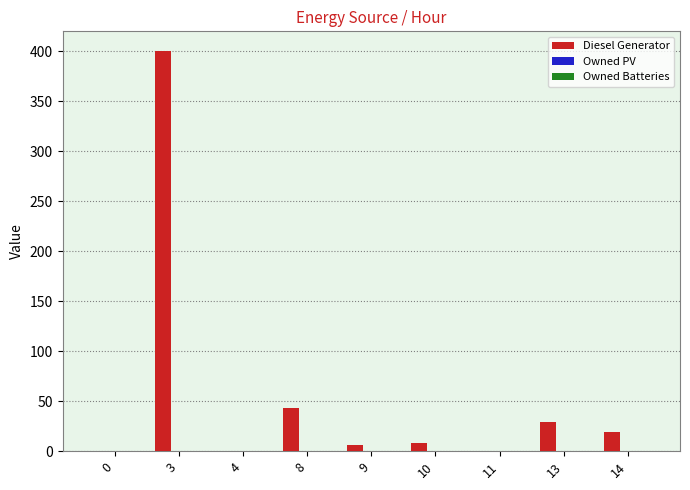

Between 11 and 9, which is larger?

9